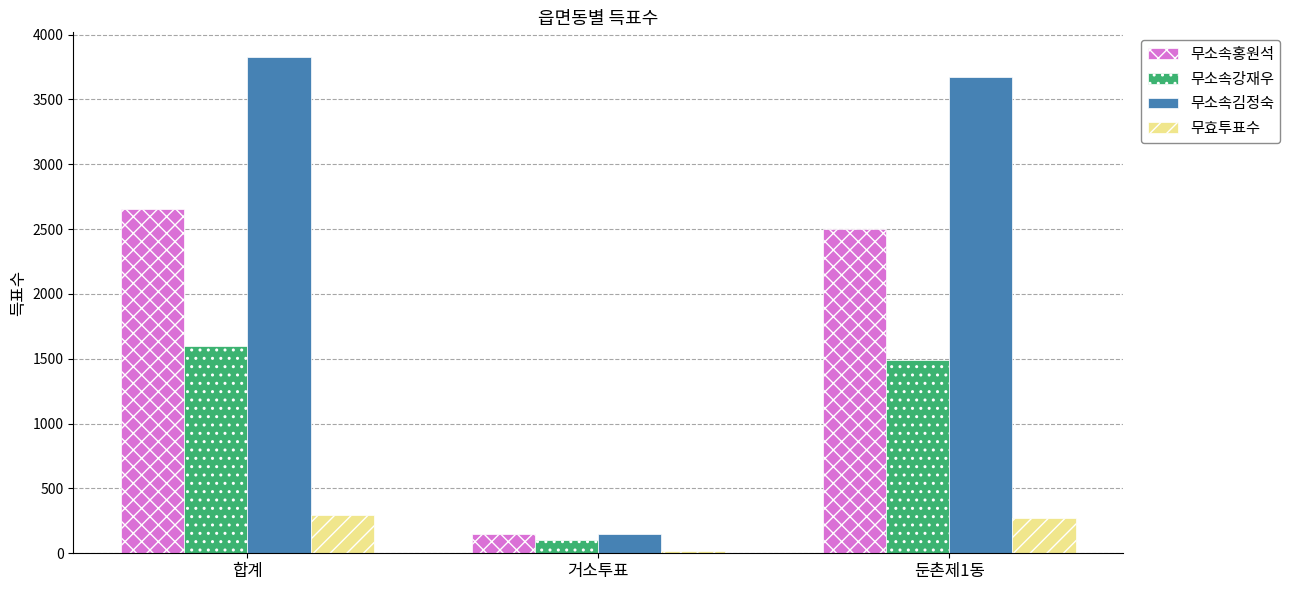

How many bars are there in each group?

4